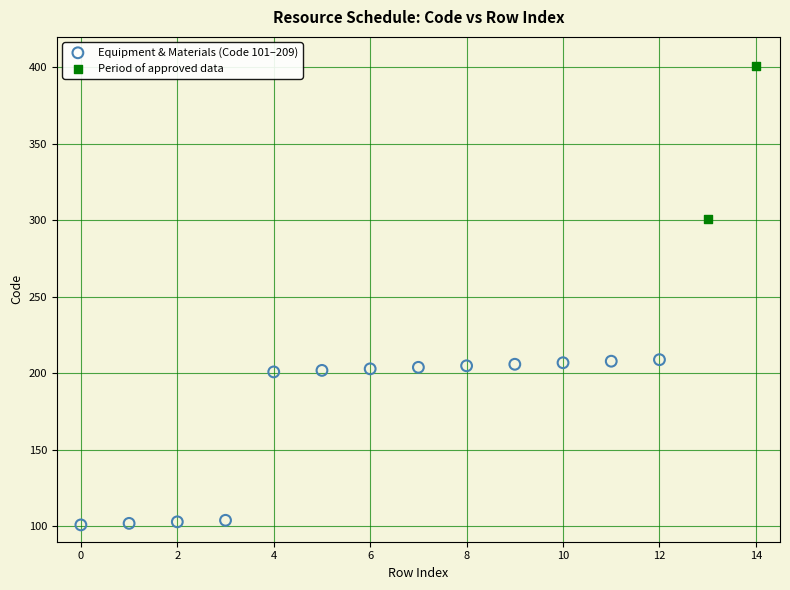

What are all the series names shown in the legend?

Equipment & Materials (Code 101–209), Period of approved data